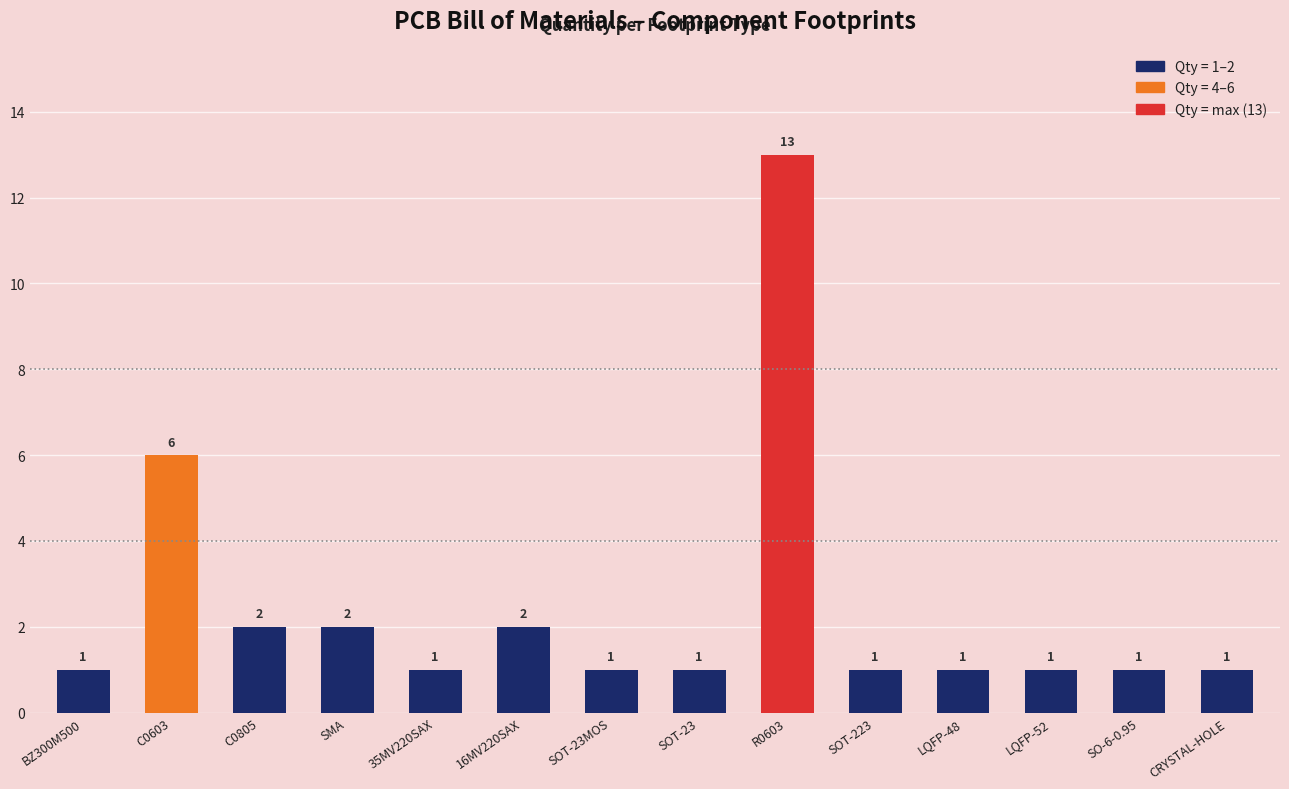

At which category does the chart reach its peak across all series?

R0603